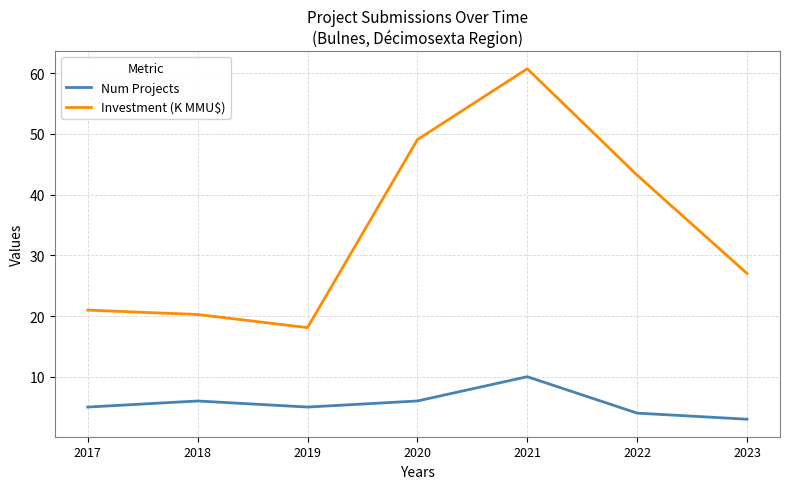

At which label does Num Projects reach its minimum?

2023